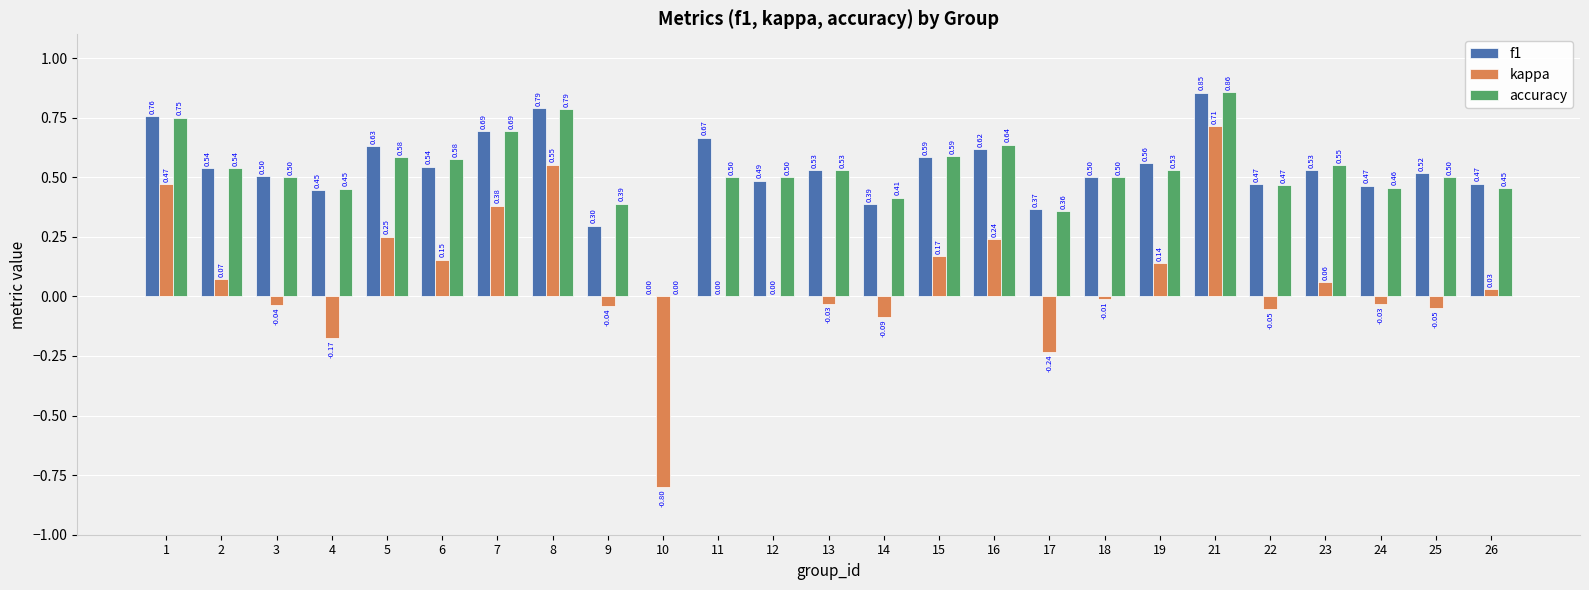

At which category is the sum across all series the highest?

21